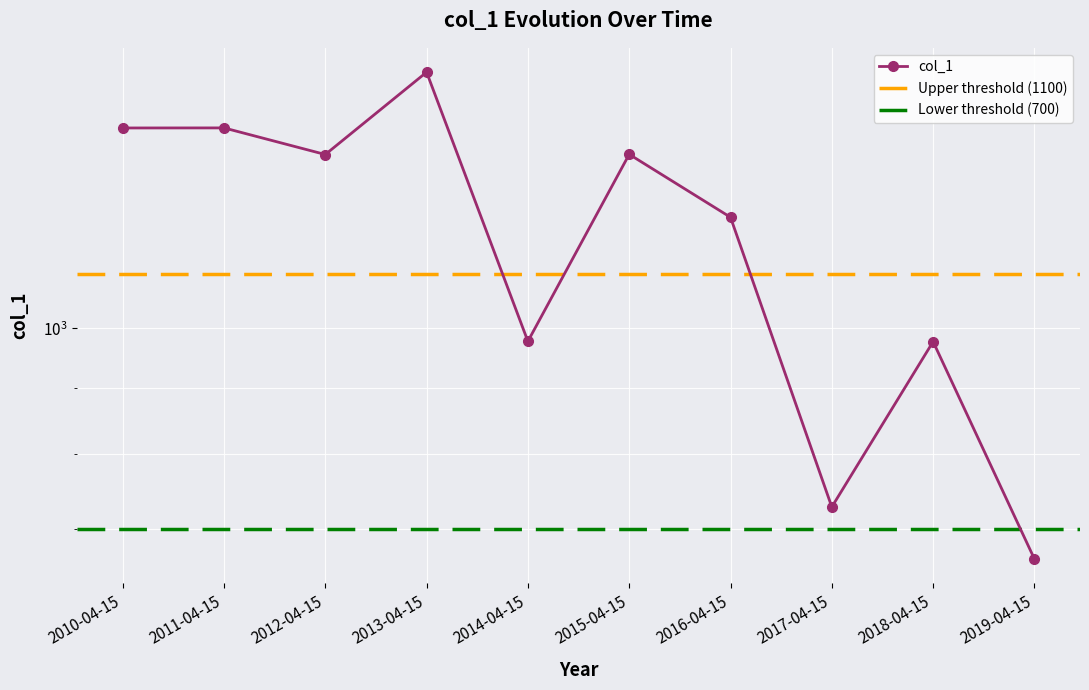

What is the label of the 3rd point from the right?

2017-04-15